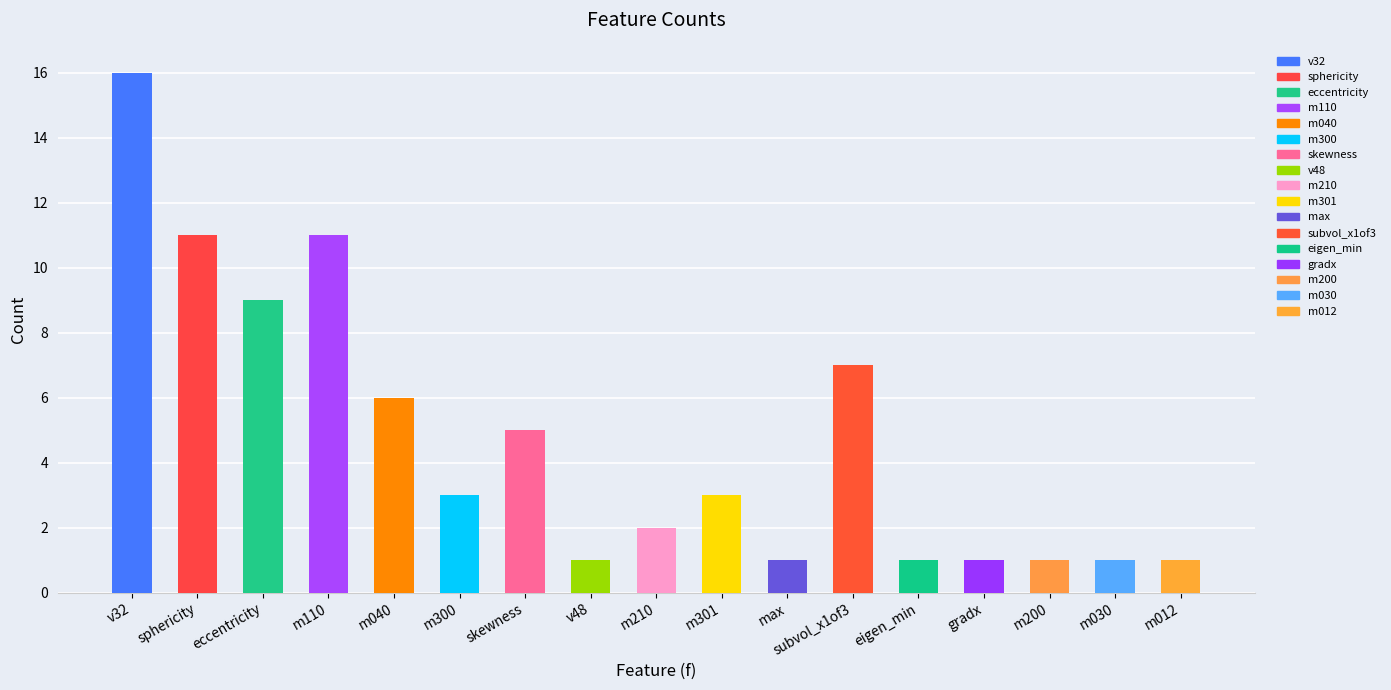

What is the minimum value shown in the chart?

1